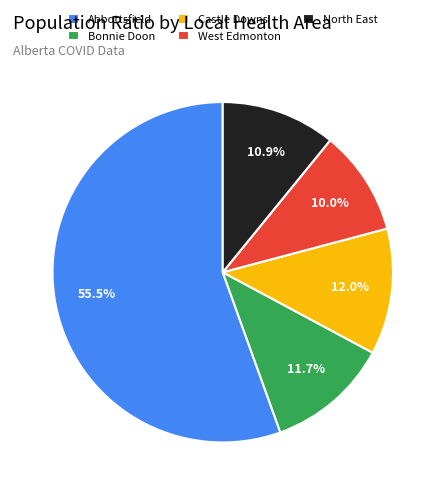

Between Castle Downs and Abbottsfield, which is larger?

Abbottsfield